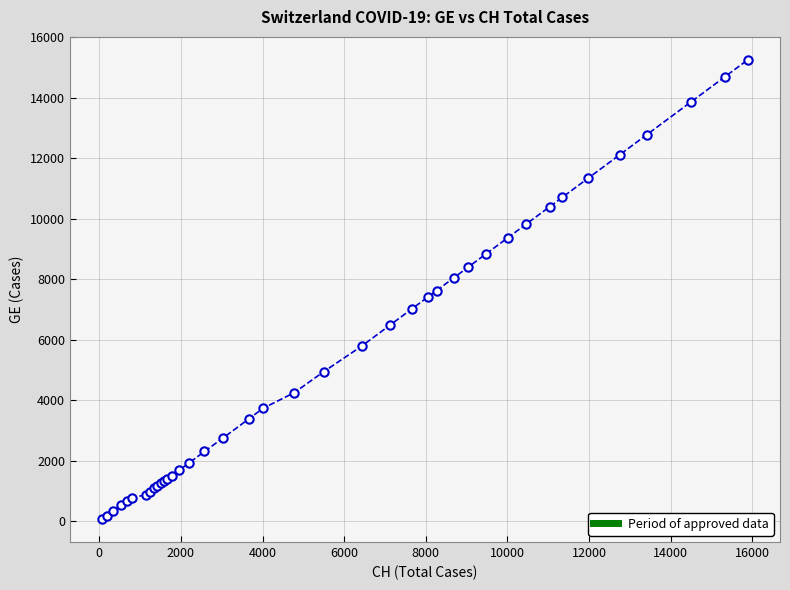

What is the greatest value displayed?

15246